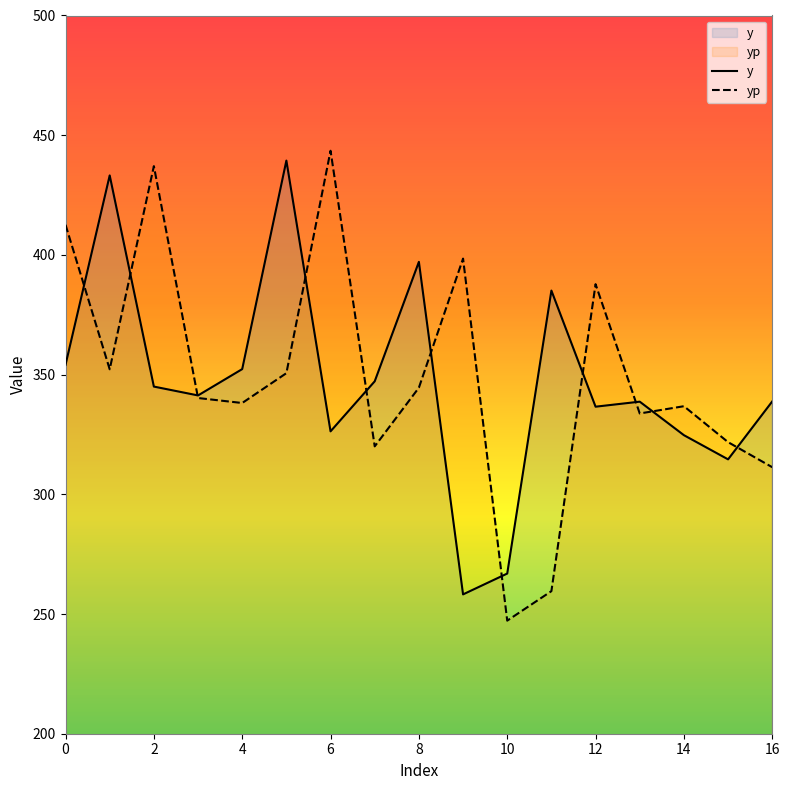

List the series in order of their peak value, highest first.

yp, y